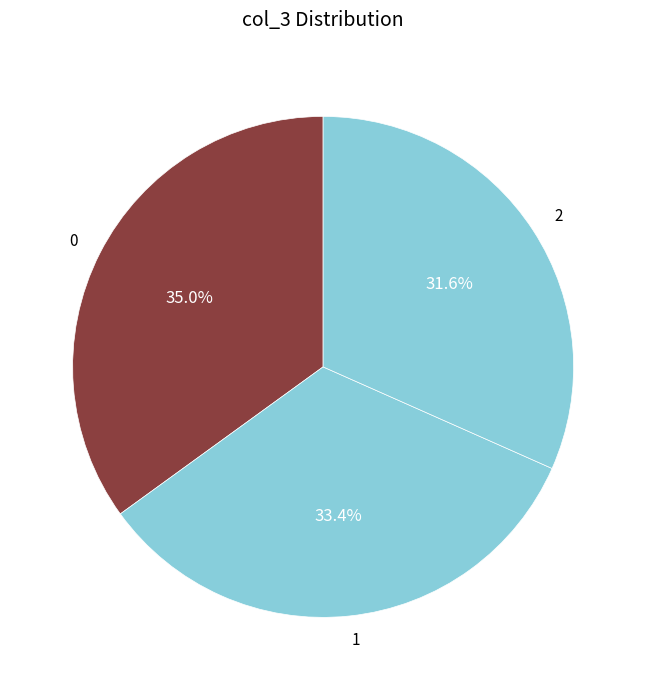

Rank the categories by value from lowest to highest.

2, 1, 0